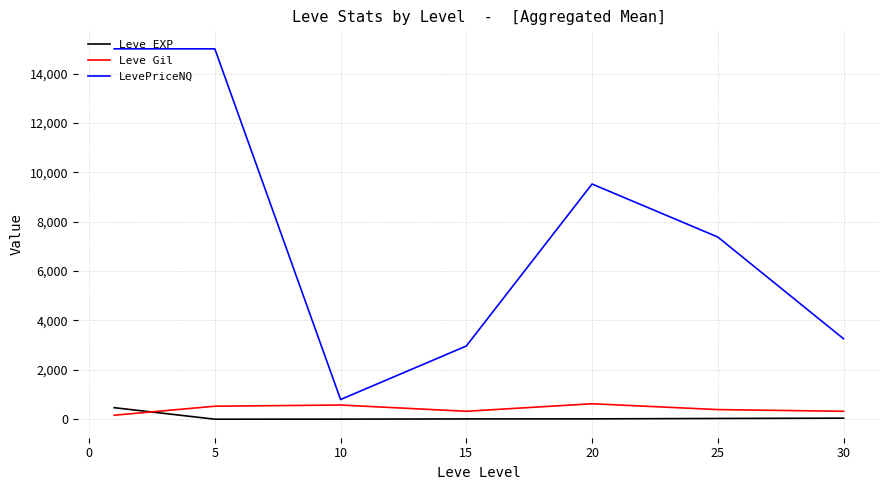

Which series has the largest range (max minus min)?

LevePriceNQ